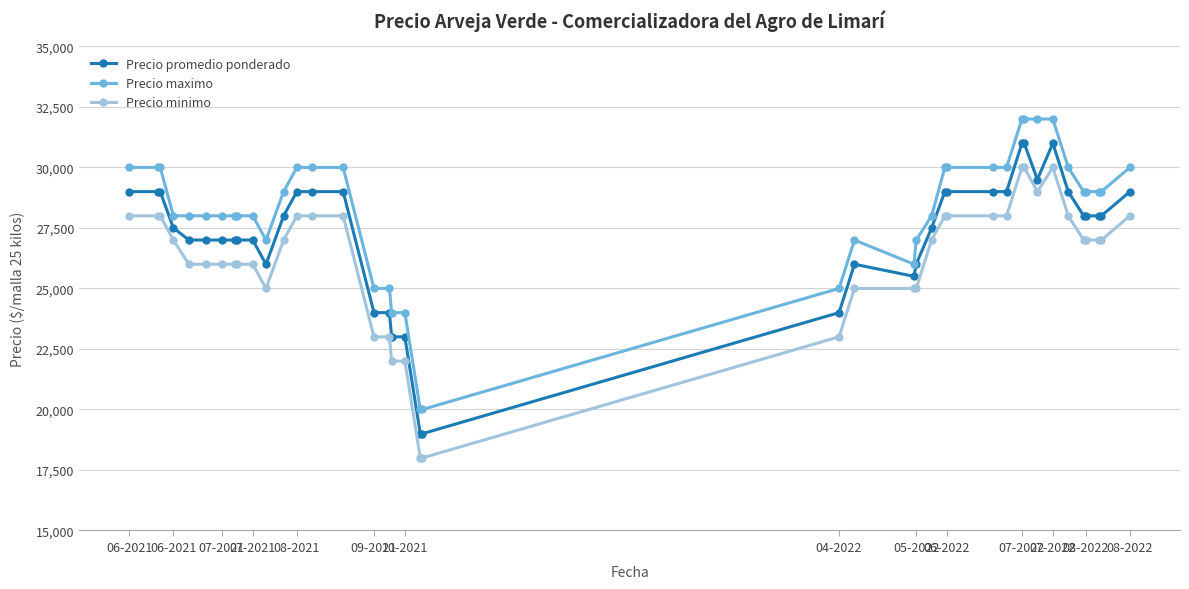

Which series has the largest total across all categories?

Precio maximo